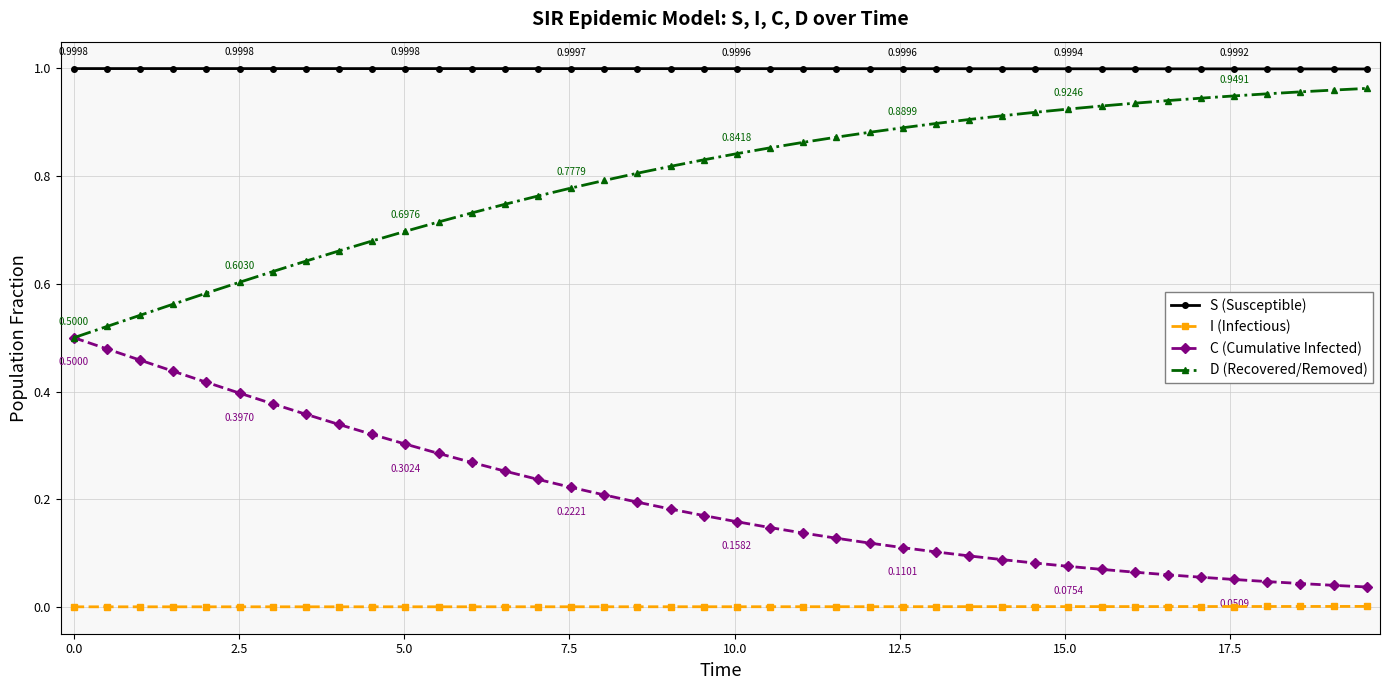

Rank the series by their average value, from highest to lowest.

S (Susceptible), D (Recovered/Removed), C (Cumulative Infected), I (Infectious)